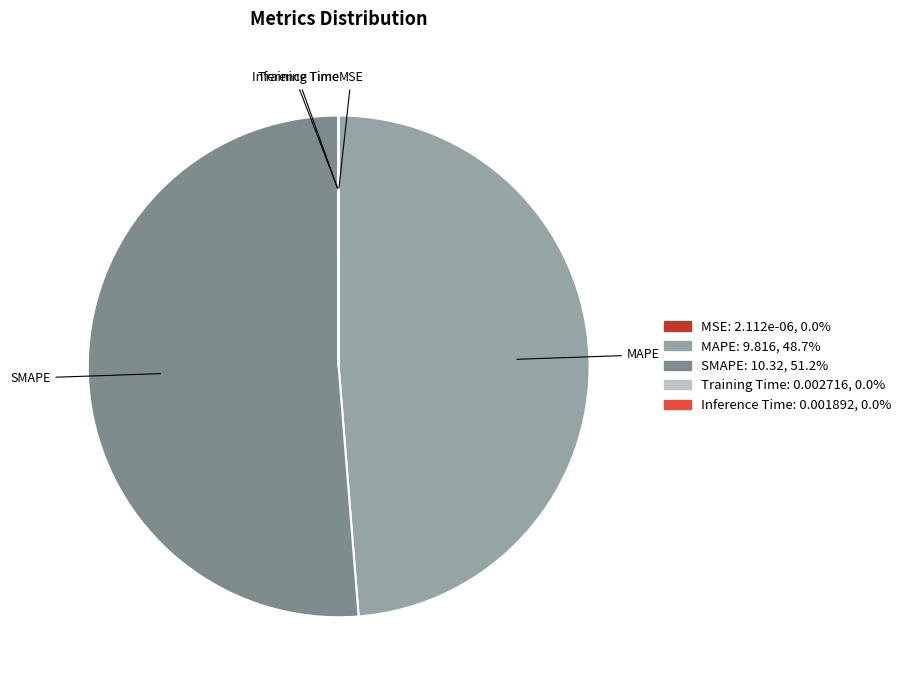

Which slice is the largest?

SMAPE